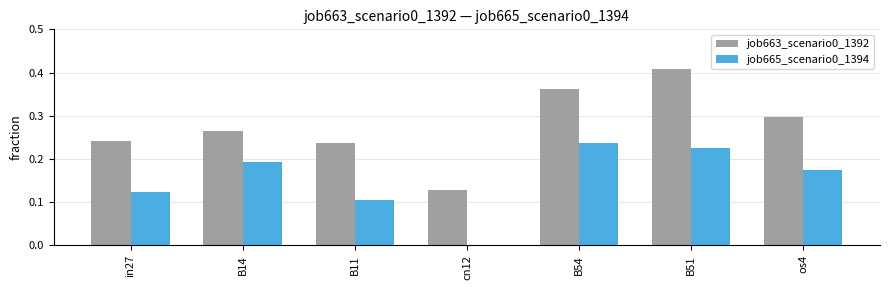

Which category has the highest value in the job663_scenario0_1392 series?

B51